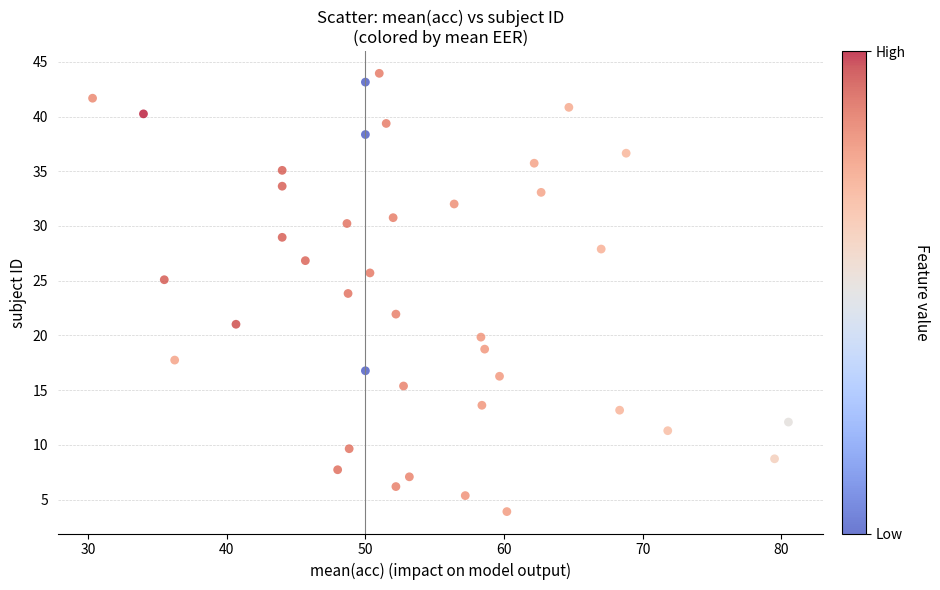

What is the range of Y values (max minus min)?

40.1